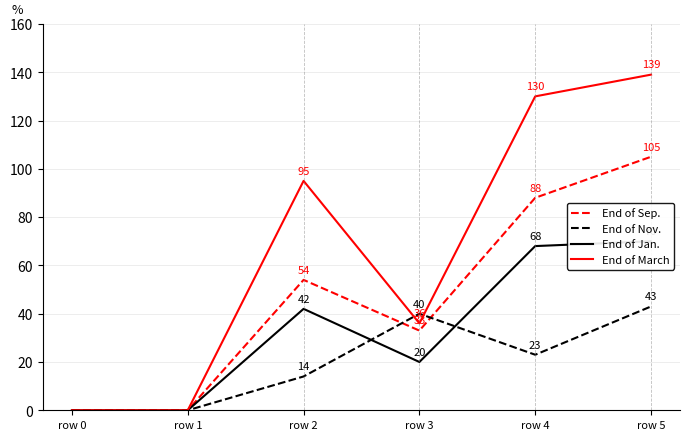

Which series has the widest spread of values?

End of March